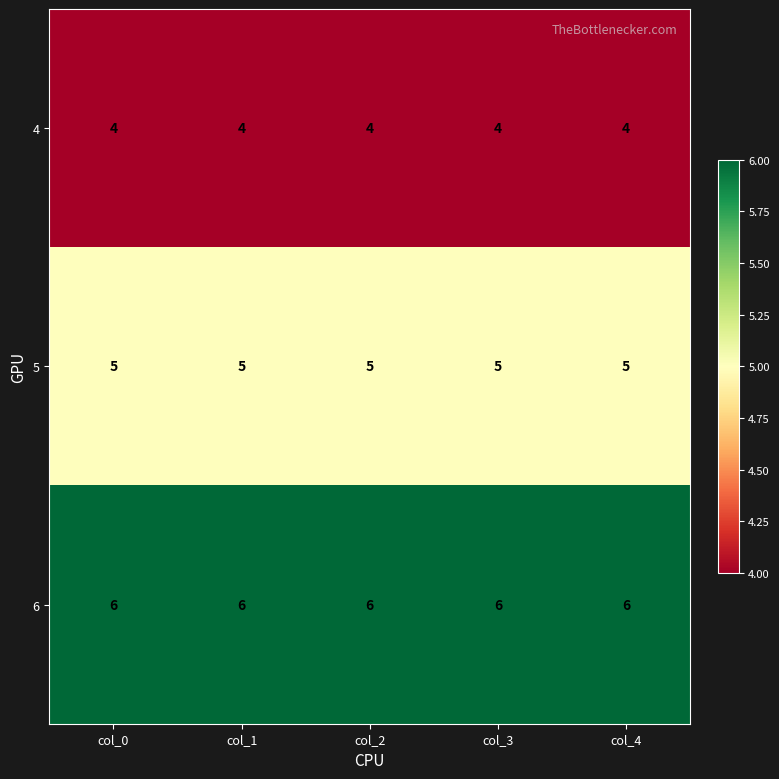

List the series in order of their peak value, highest first.

6, 5, 4